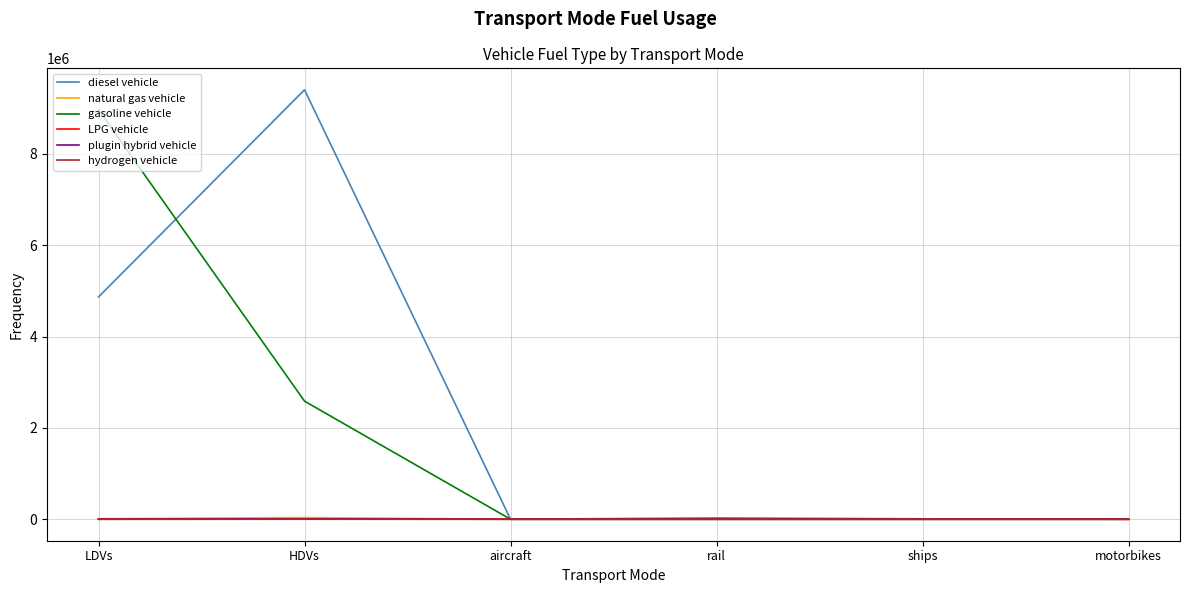

Which series has the largest total across all categories?

diesel vehicle